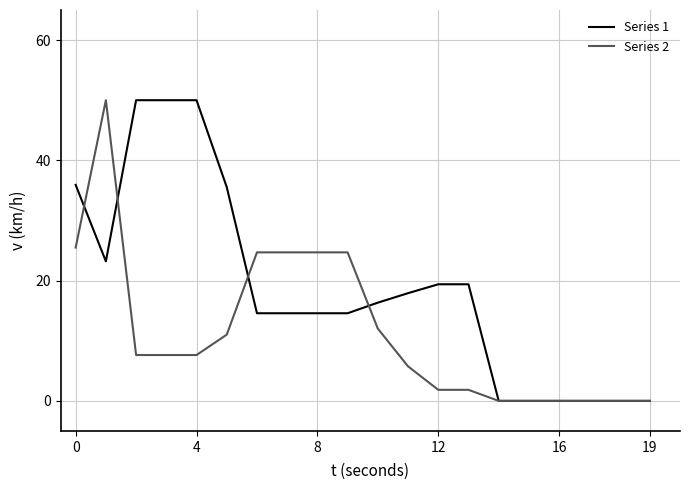

Rank the series by their average value, from lowest to highest.

Series 2, Series 1